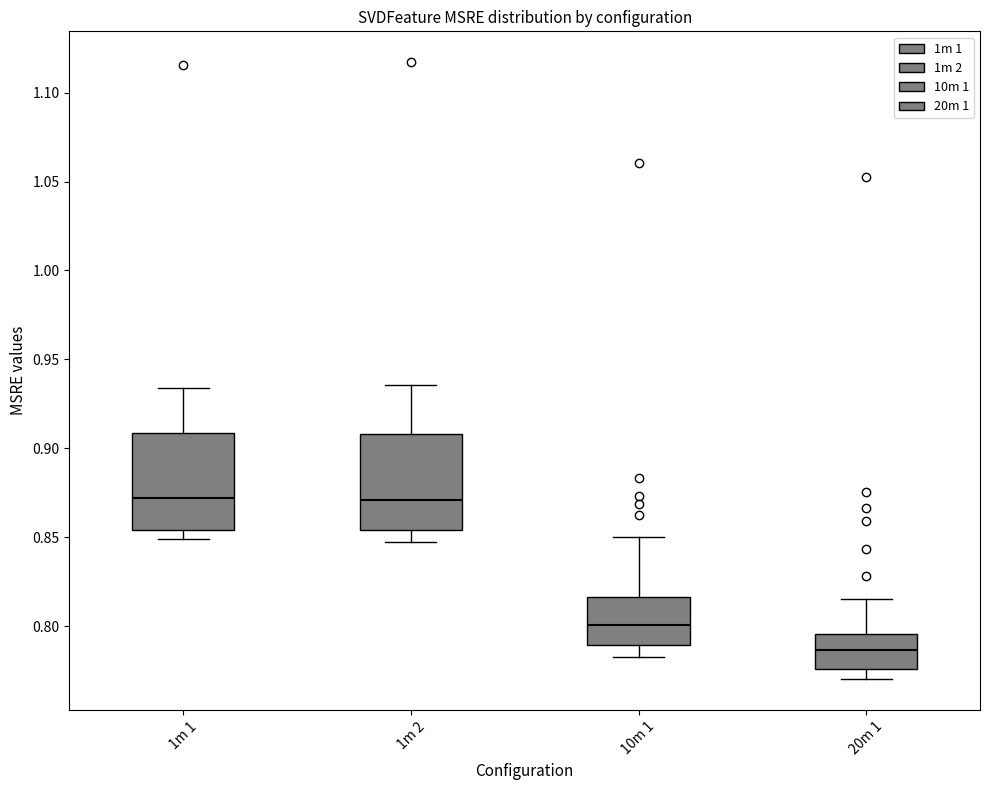

Reading left to right, transcribe this box plot: for each box, give where its median line is, the range the box spans, and where its two whiskers end, as read against the y-axis. The values are not printed on the chart, so give them approximately, as read against the axis.

1m 1: median 0.870, box 0.855 to 0.910, whiskers 0.850 to 0.935
1m 2: median 0.870, box 0.855 to 0.910, whiskers 0.850 to 0.935
10m 1: median 0.800, box 0.790 to 0.815, whiskers 0.785 to 0.850
20m 1: median 0.785, box 0.775 to 0.795, whiskers 0.770 to 0.815